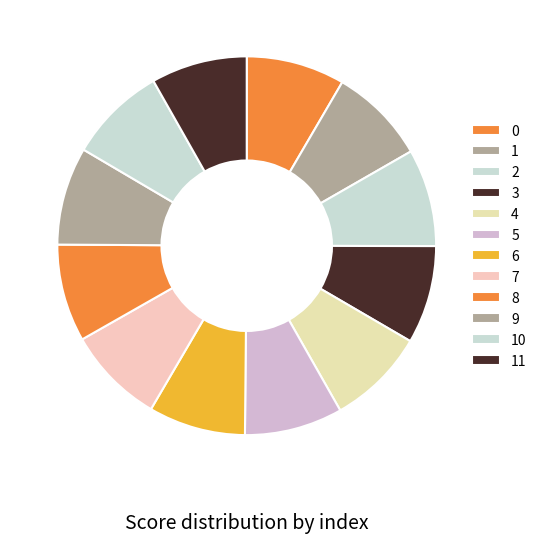

How many segments does this pie chart have?

12